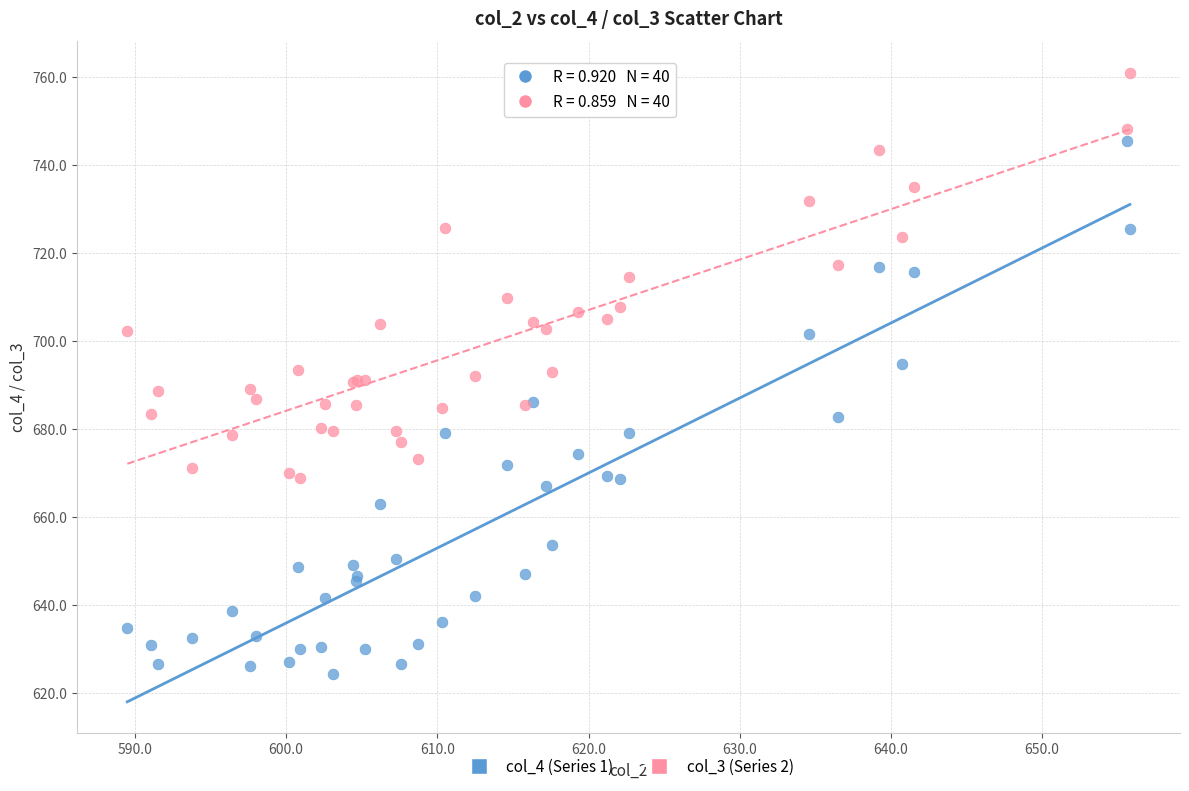

Which series has the largest Y range (max minus min)?

col_4 (Series 1)